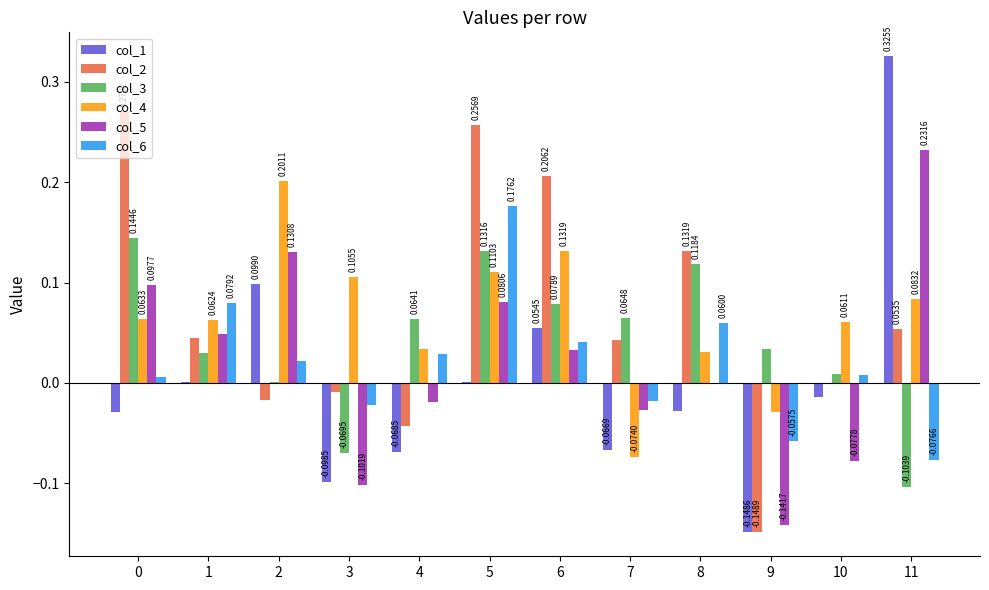

At which category is the sum across all series the highest?

5